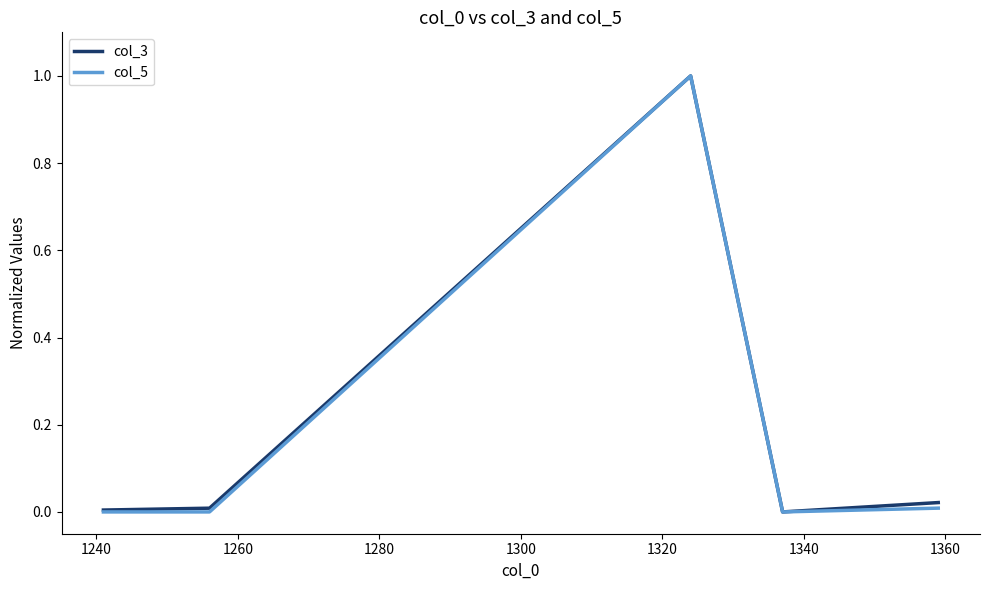

What is the greatest value displayed?

1.0